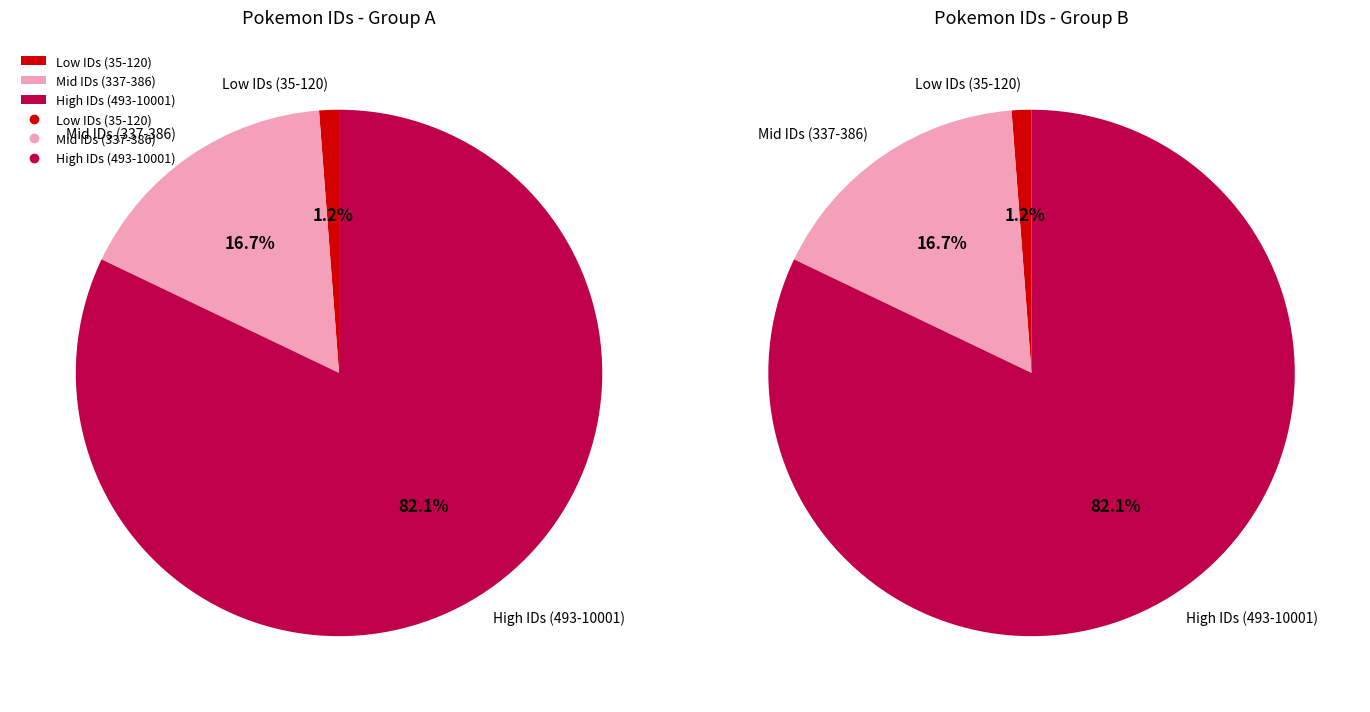

What percentage is the 120 slice, to the nearest percent?

1%